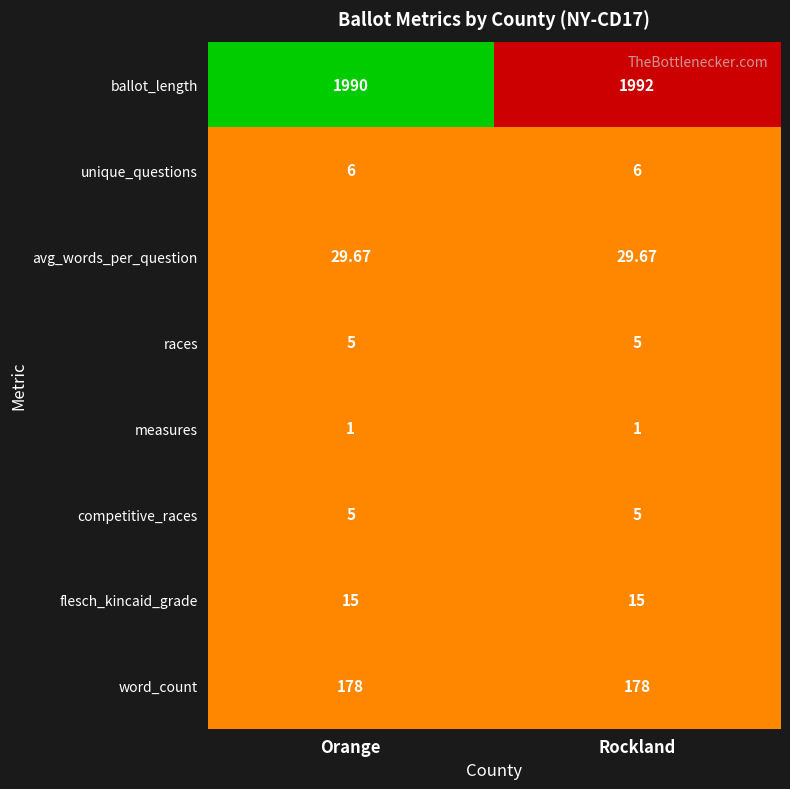

Is the value of measures at Orange greater than the value of flesch_kincaid_grade at Rockland?

No